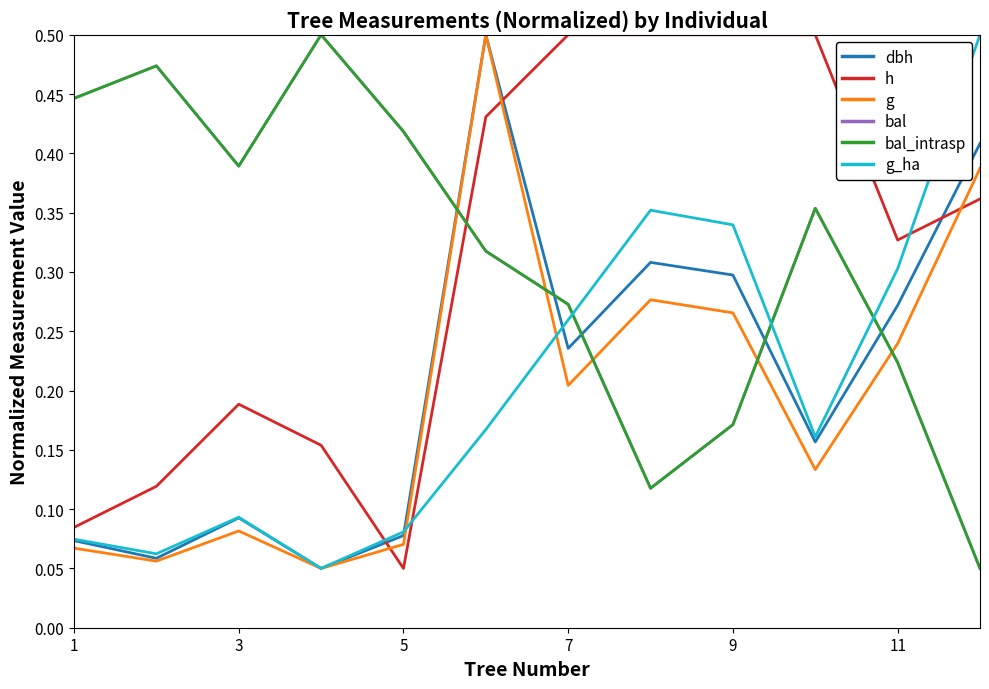

Reading left to right, transcribe all the data shown in this chart.

dbh: 0.1	0.1	0.1	0.1	0.1	0.5	0.2	0.3	0.3	0.2	0.3	0.4
h: 0.1	0.1	0.2	0.2	0.1	0.4	0.5	0.5	0.5	0.5	0.3	0.4
g: 0.1	0.1	0.1	0.1	0.1	0.5	0.2	0.3	0.3	0.1	0.2	0.4
bal: 0.4	0.5	0.4	0.5	0.4	0.3	0.3	0.1	0.2	0.4	0.2	0.1
bal_intrasp: 0.4	0.5	0.4	0.5	0.4	0.3	0.3	0.1	0.2	0.4	0.2	0.1
g_ha: 0.1	0.1	0.1	0.1	0.1	0.2	0.3	0.4	0.3	0.2	0.3	0.5